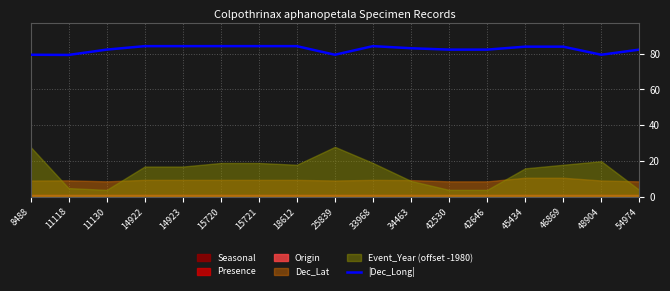

How many points are higher than both their immediate neighbors (excluding endpoints)?

1